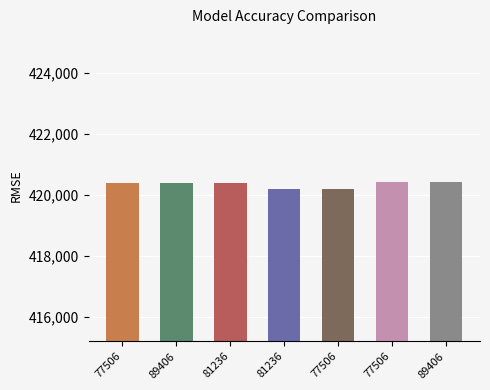

List the labels in order of value, largest first.

77506, 89406, 77506, 89406, 81236, 81236, 77506